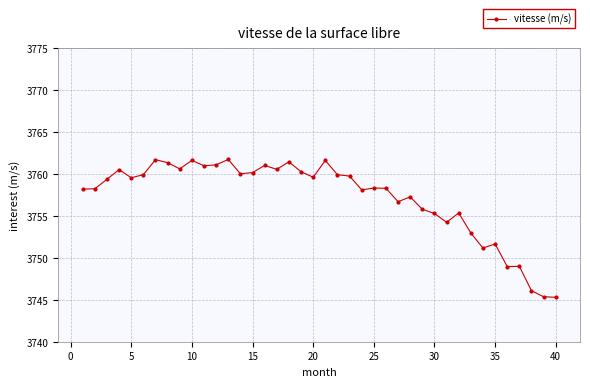

What is the maximum value shown in the chart?

3761.7